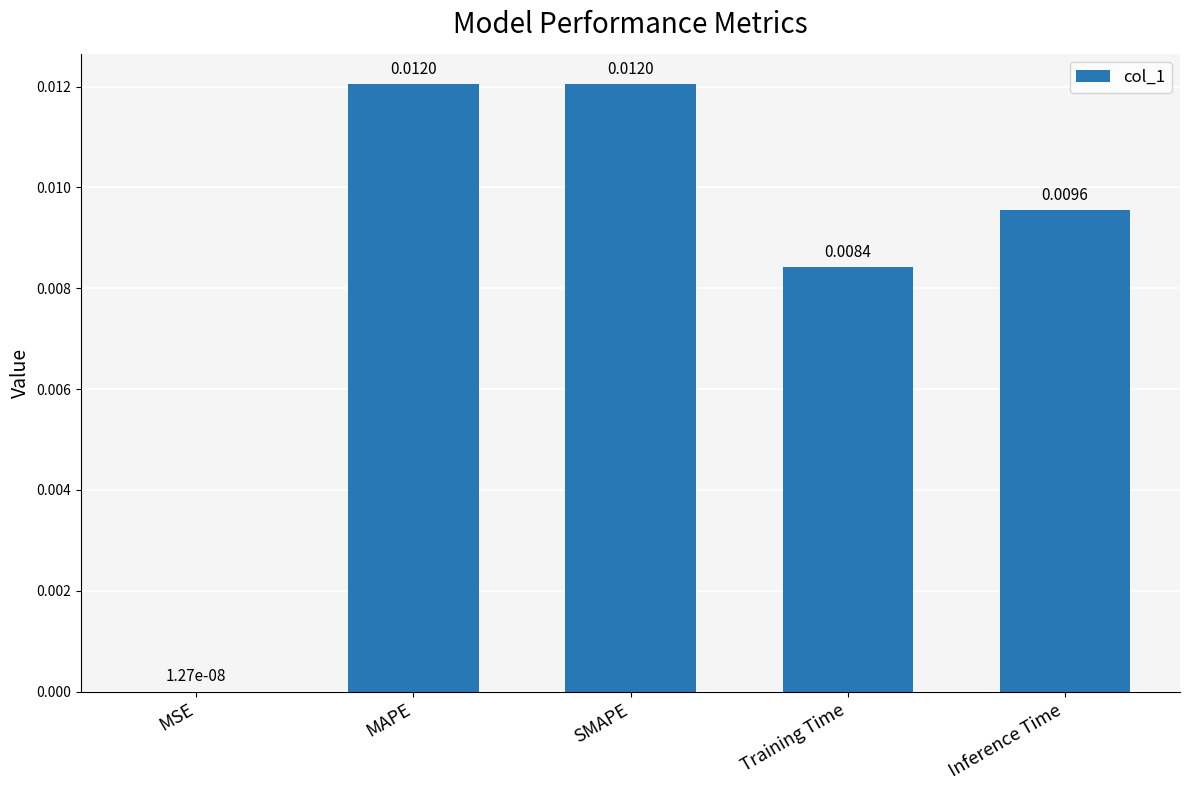

At which label is the value closest to 0?

MSE